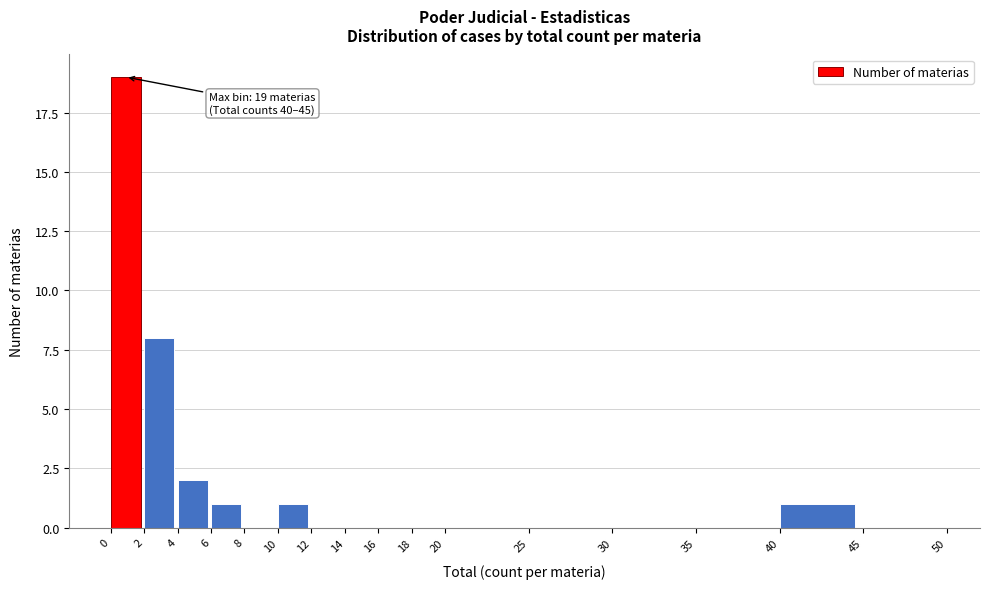

Which range on the x-axis has the tallest bar?

0 to 2